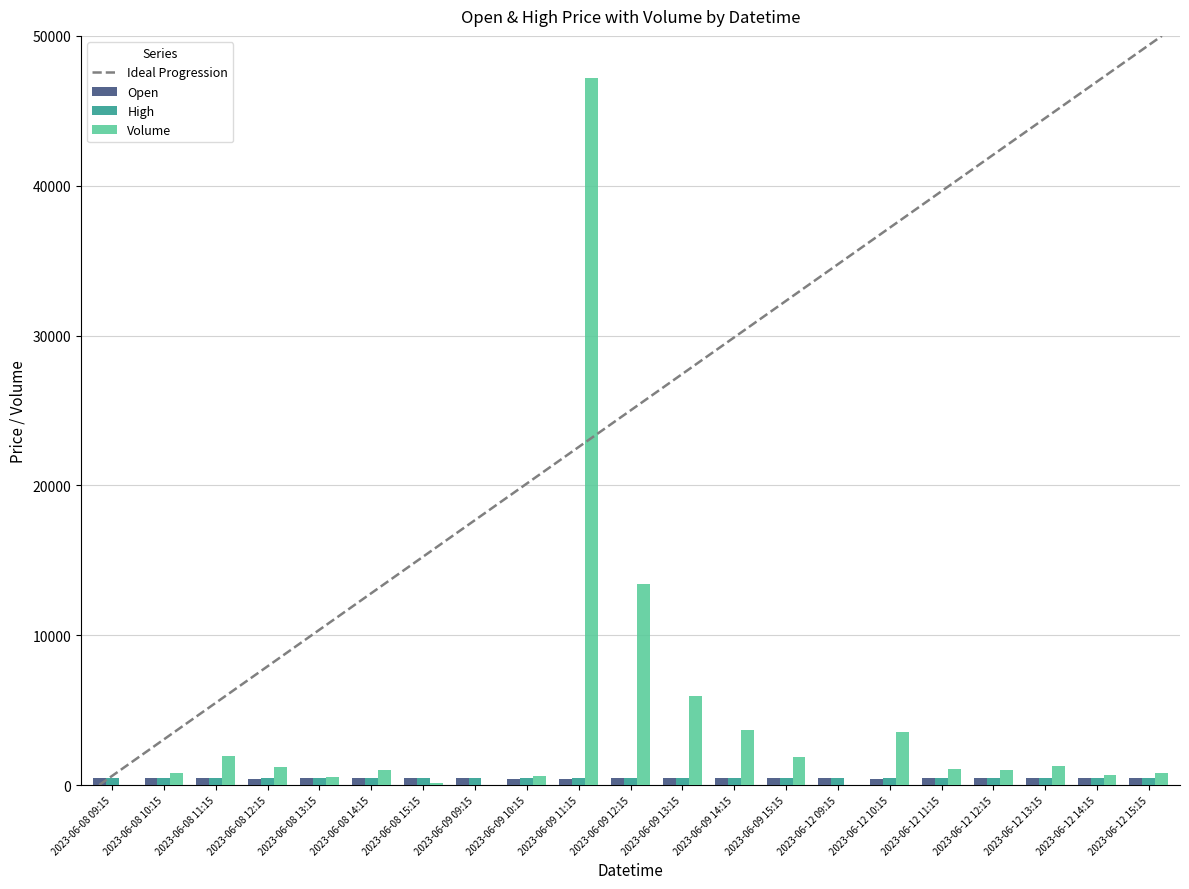

Are the bars grouped side by side (vs. stacked)?

Yes